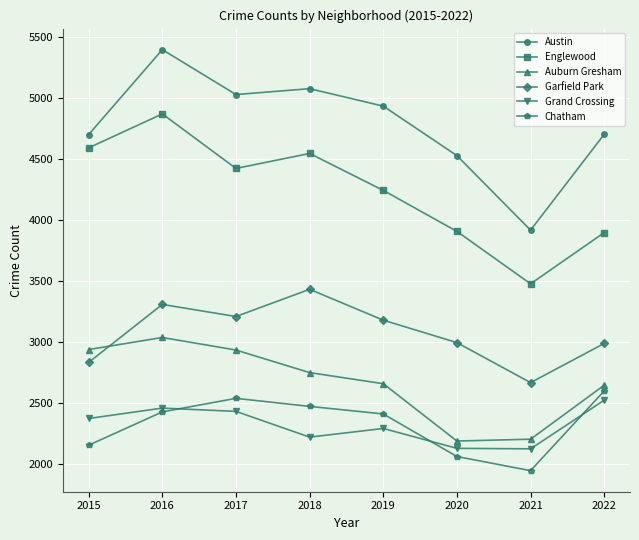

At which category does the chart reach its minimum across all series?

2021